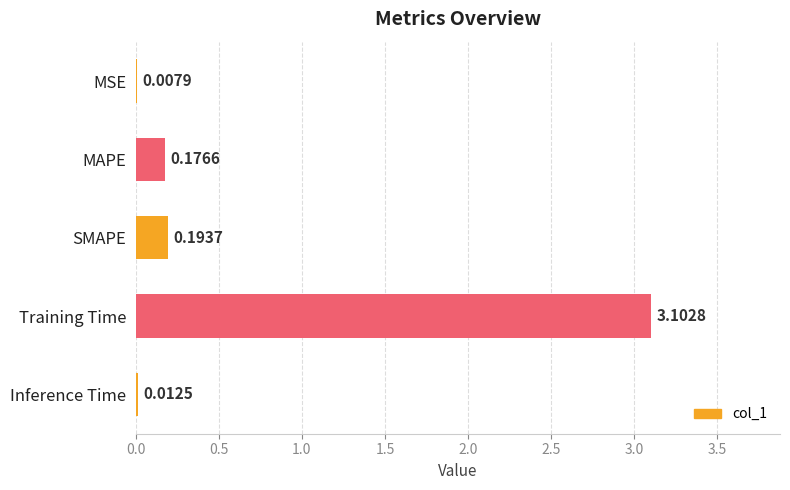

Are the bars horizontal?

Yes